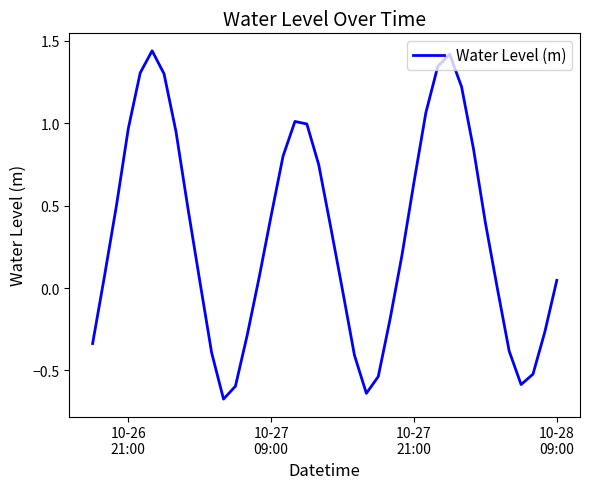

What is the sum of all values?

12.9